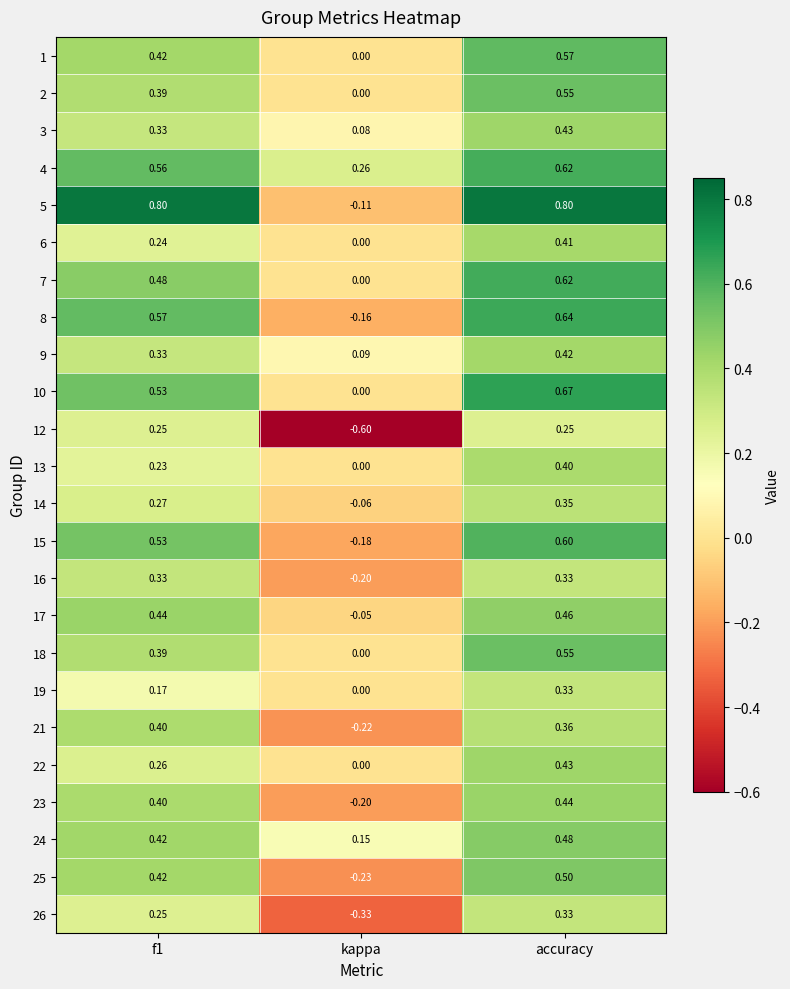

At which label does 21 reach its minimum?

kappa